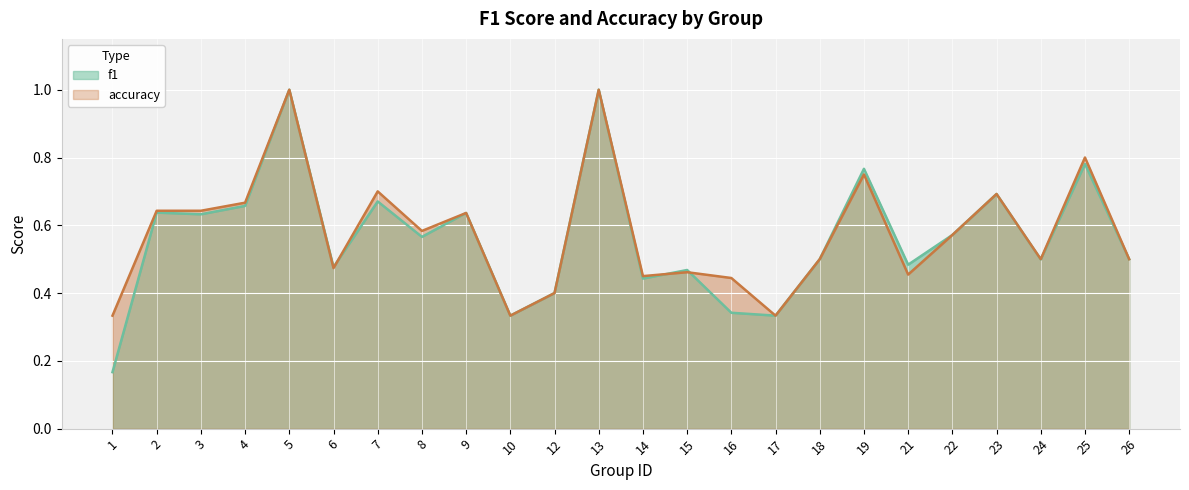

At which category does accuracy reach its first local peak?

5